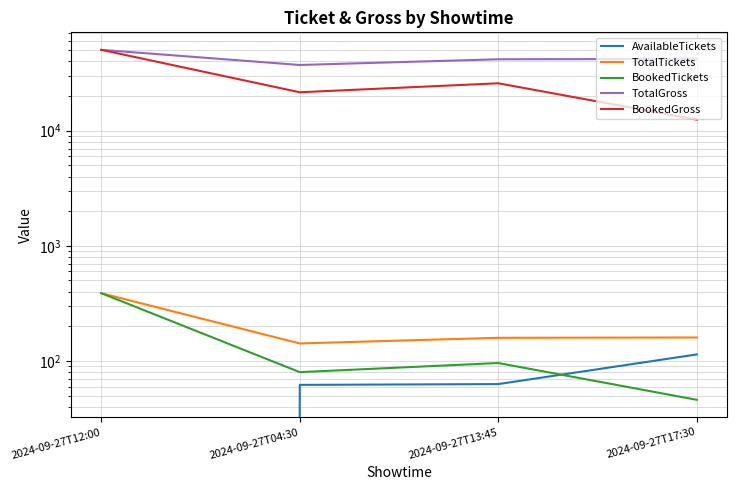

Where is TotalTickets nearest to the value 265?

2024-09-27T17:30